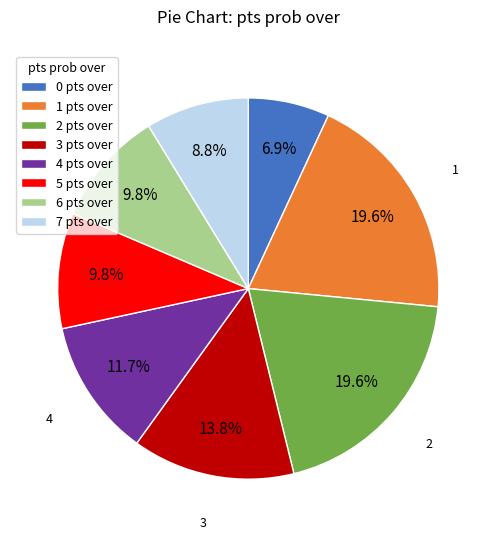

What percentage is the 2 slice, to the nearest percent?

20%